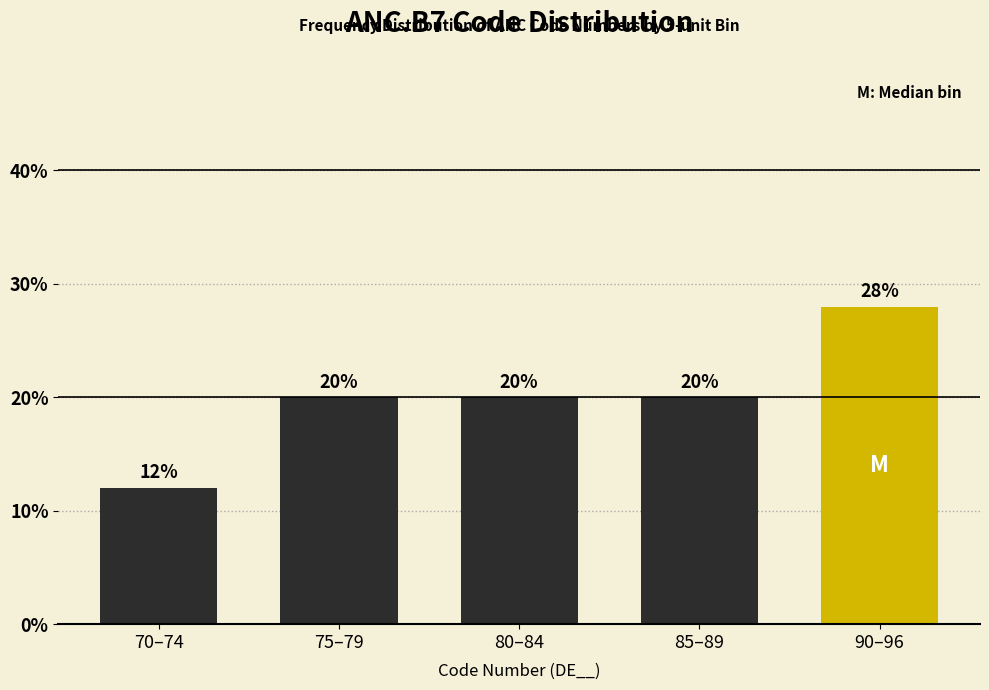

Reading left to right, transcribe all the data shown in this chart.

12.0	20.0	20.0	20.0	28.0